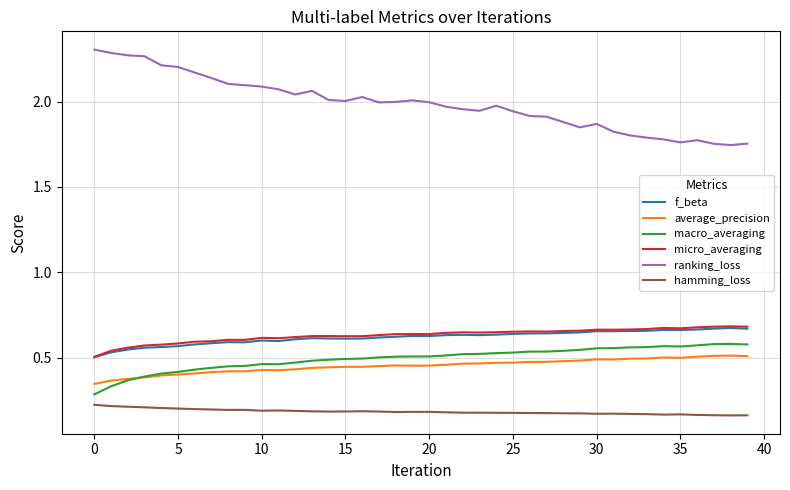

Which series has the widest spread of values?

ranking_loss